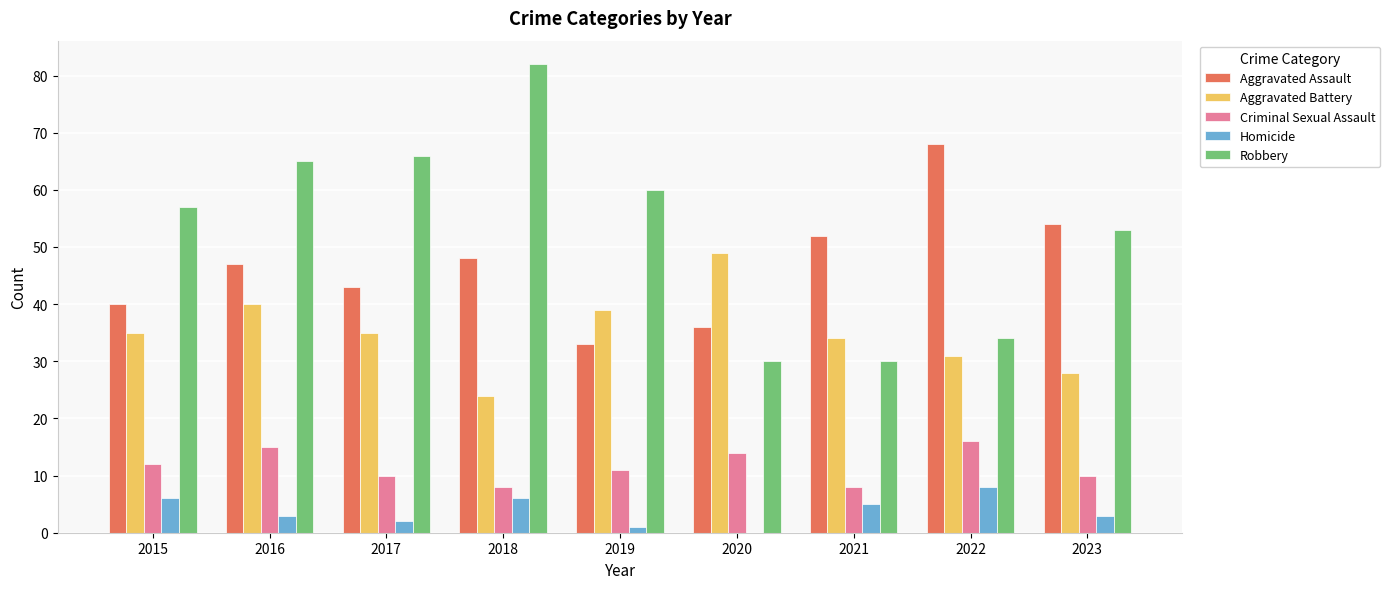

How many distinct data groups are displayed?

5